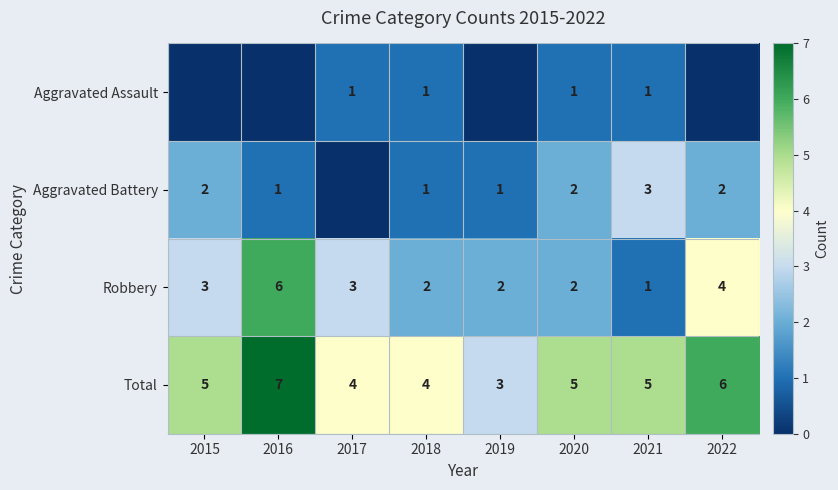

What is the total value across all series at 2021?

10